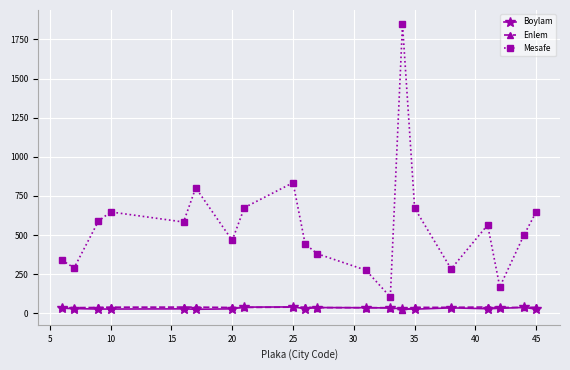

True or false: Mesafe and Enlem intersect in this chart.

False